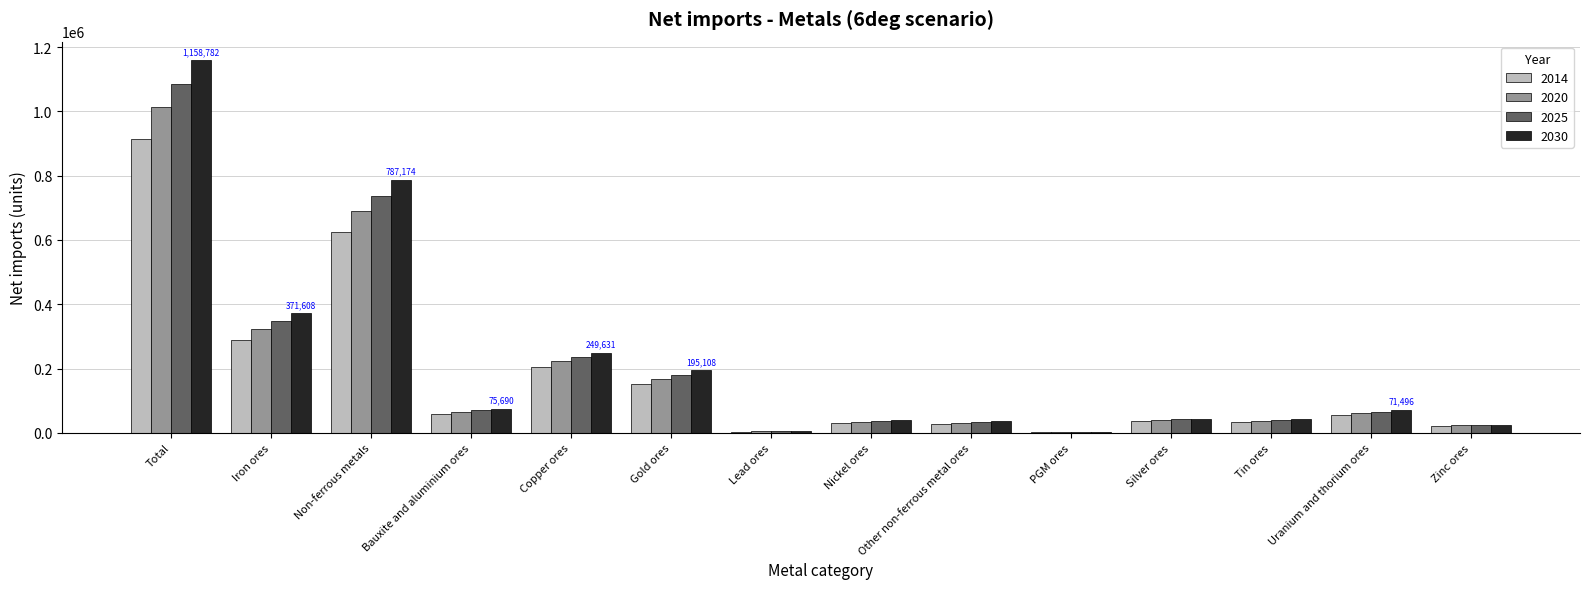

What are all the series names shown in the legend?

2014, 2020, 2025, 2030